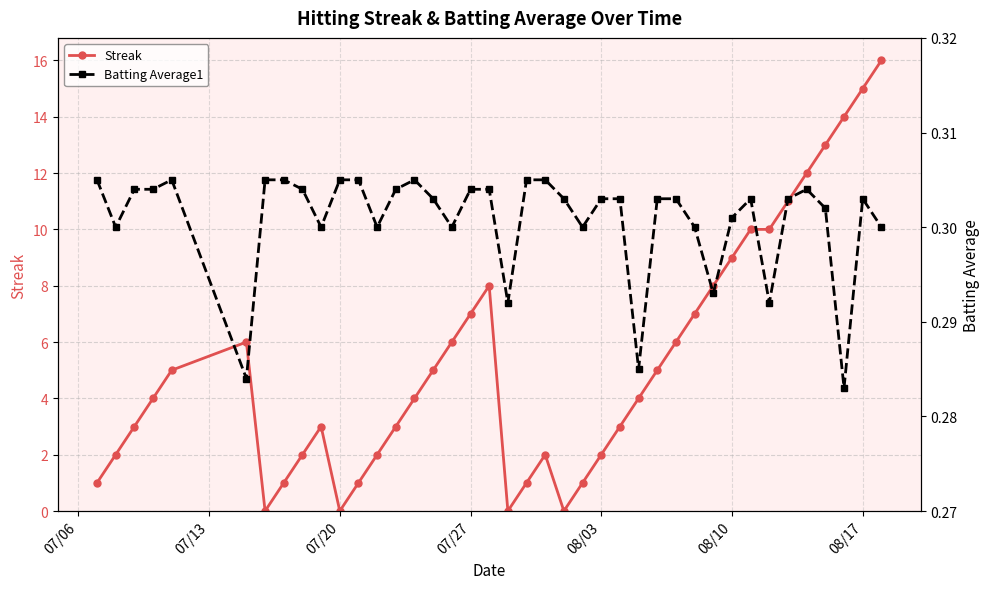

List the series in order of their peak value, lowest first.

Batting Average1, Streak